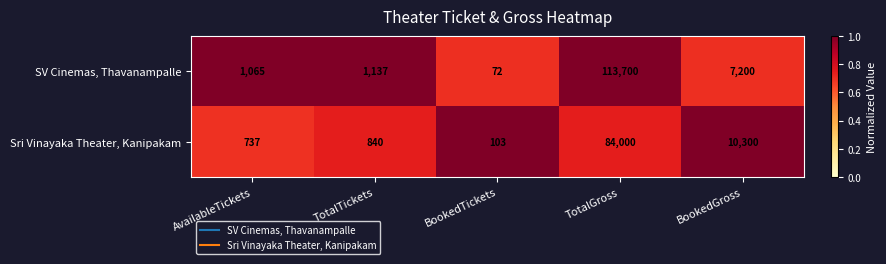

Rank the series by their maximum value, from lowest to highest.

Sri Vinayaka Theater, Kanipakam, SV Cinemas, Thavanampalle